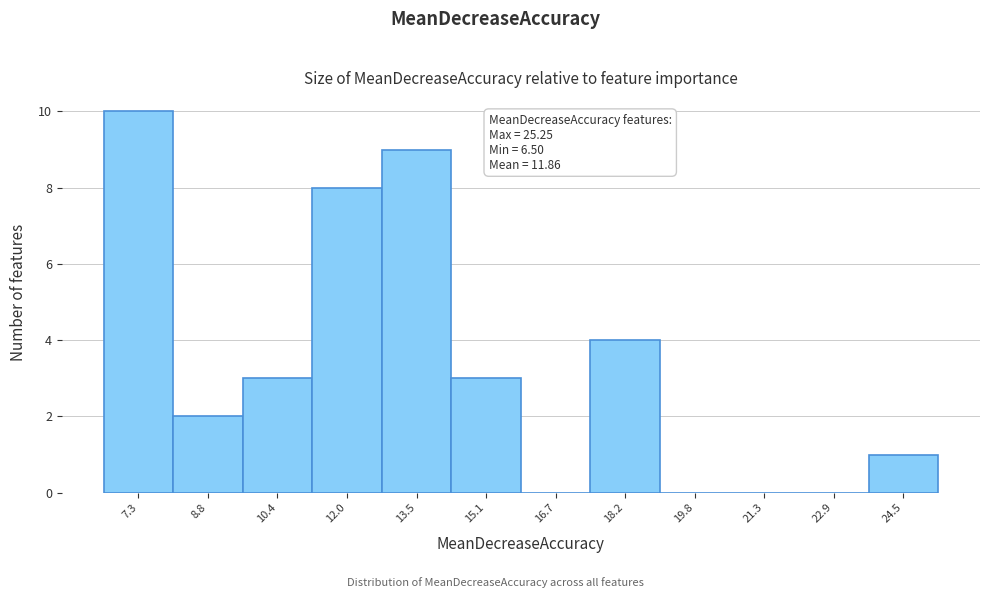

Which range on the x-axis has the tallest bar?

6.4 to 8.0